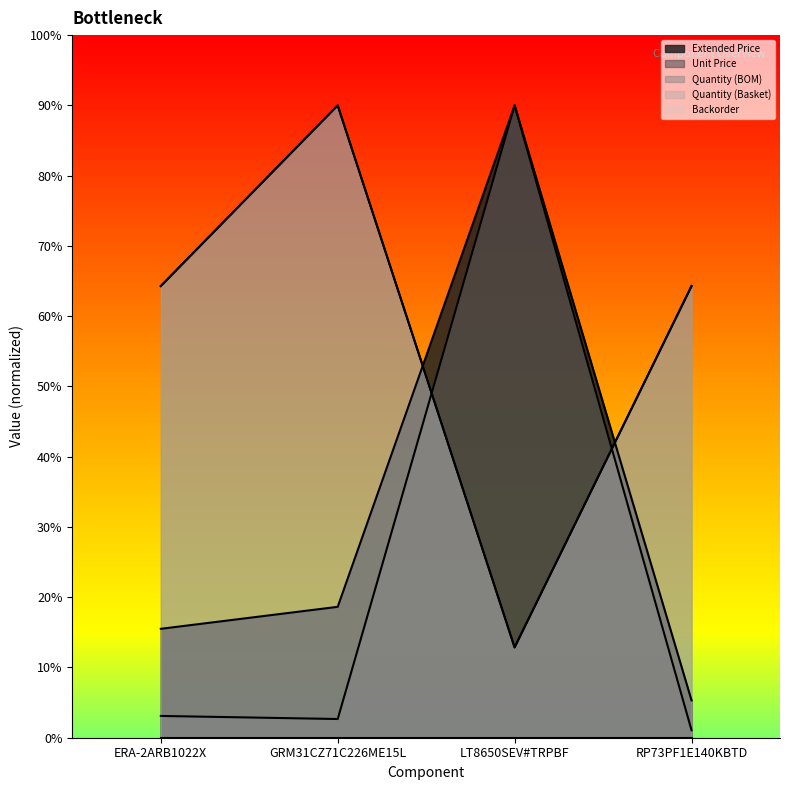

Reading left to right, extract all data points from this chart.

col_8: ERA-2ARB1022X=6.2	GRM31CZ71C226ME15L=5.3	LT8650SEV#TRPBF=180.0	RP73PF1E140KBTD=2.1
col_9: ERA-2ARB1022X=31.0	GRM31CZ71C226ME15L=37.3	LT8650SEV#TRPBF=180.0	RP73PF1E140KBTD=10.6
col_1: ERA-2ARB1022X=128.6	GRM31CZ71C226ME15L=180.0	LT8650SEV#TRPBF=25.7	RP73PF1E140KBTD=128.6
col_6: ERA-2ARB1022X=128.6	GRM31CZ71C226ME15L=180.0	LT8650SEV#TRPBF=25.7	RP73PF1E140KBTD=128.6